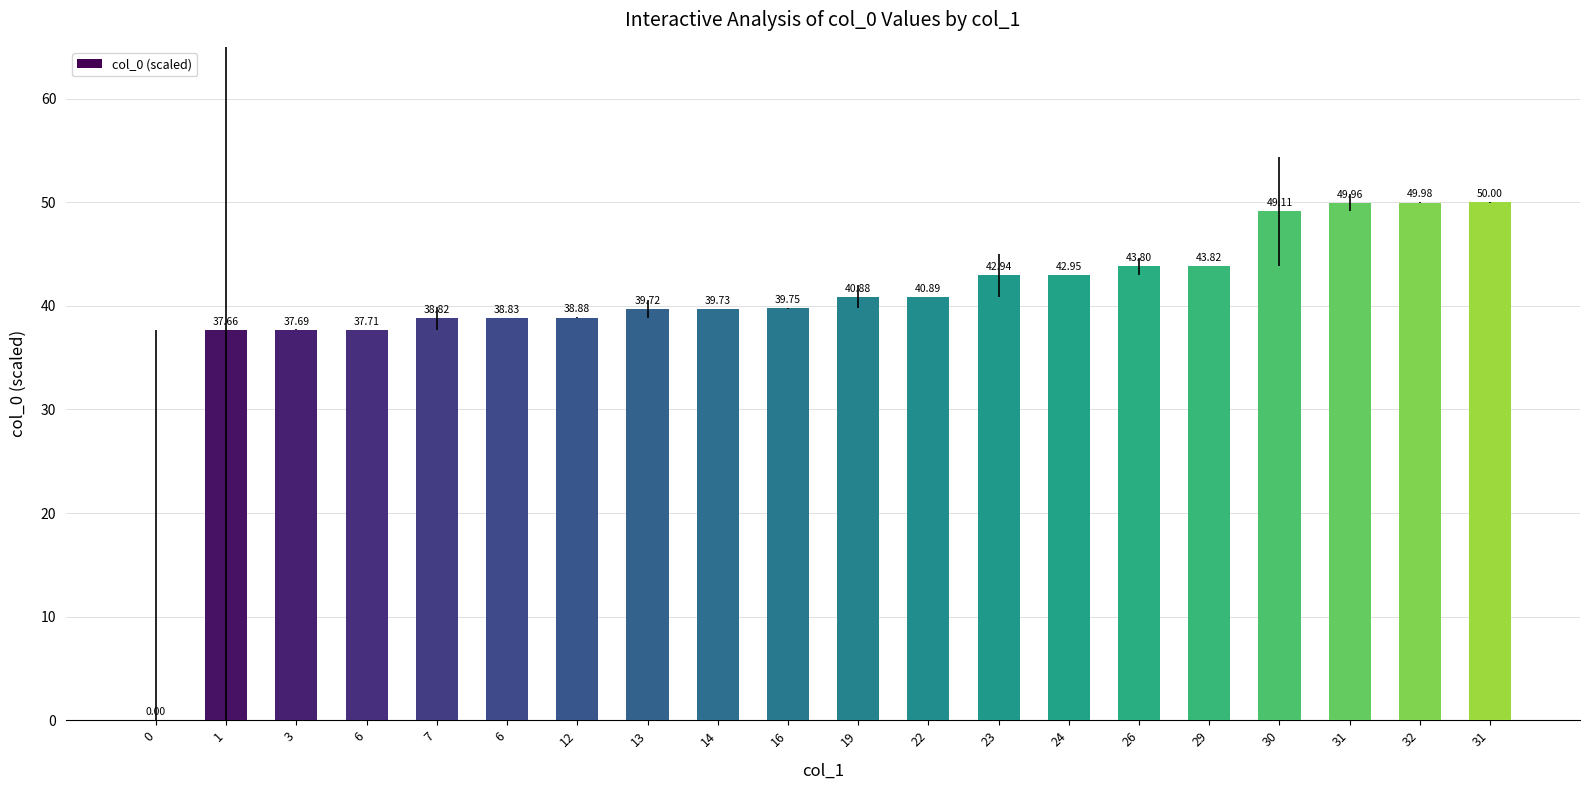

Which category has the highest value across all series?

31